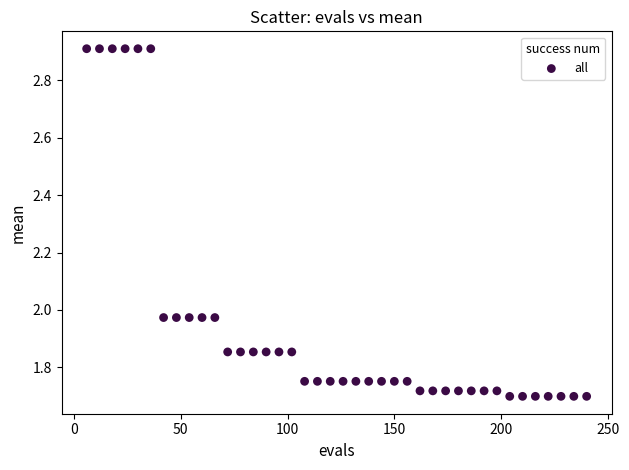

What is the range of Y values (max minus min)?

1.2